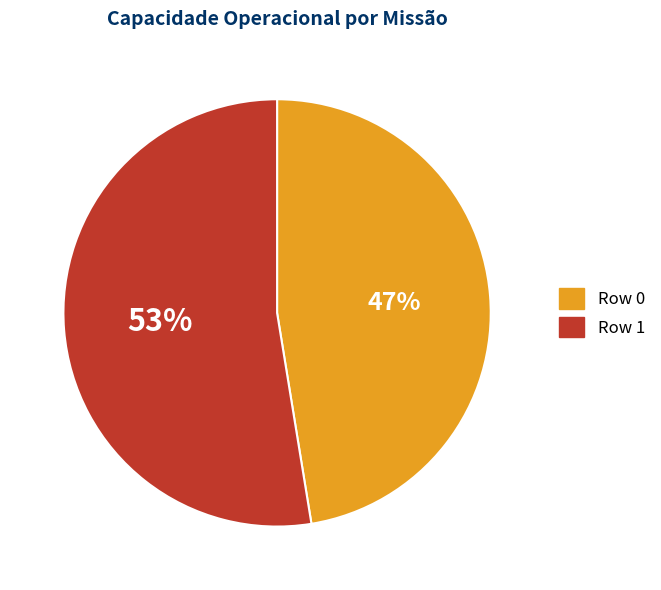

What is the largest slice in the pie chart?

Row 1